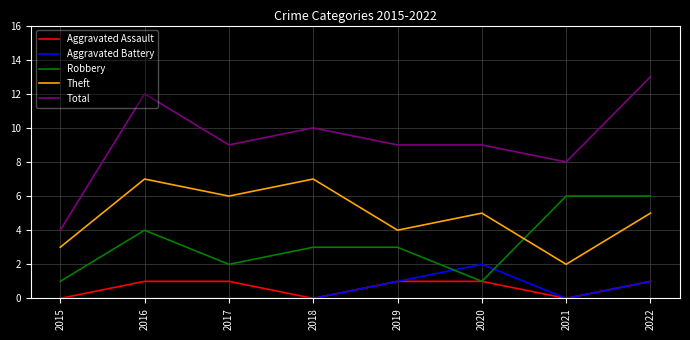

What is the difference between the maximum and minimum values in the Total series?

9